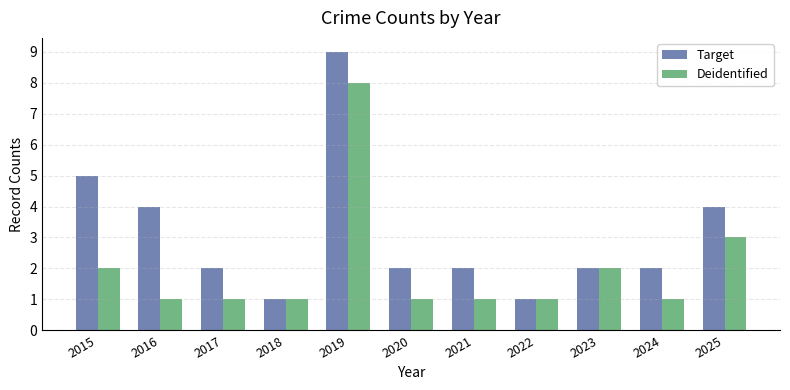

Which series has the largest total across all categories?

Target